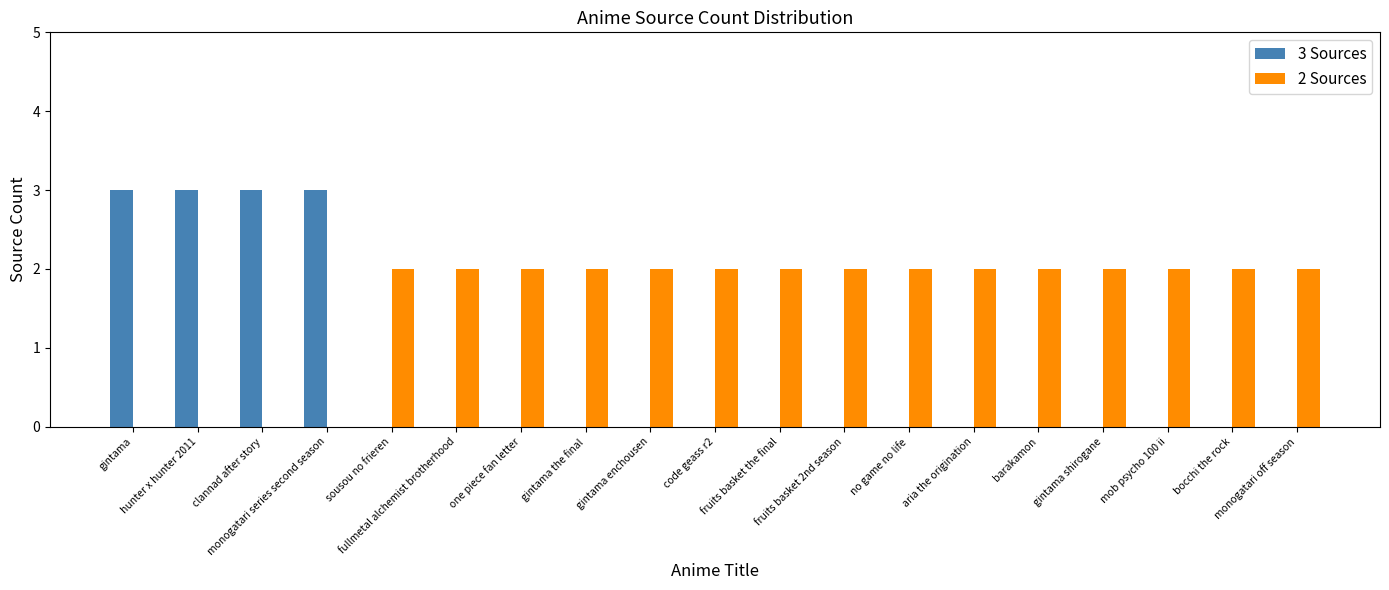

Which series has the largest total across all categories?

2 Sources